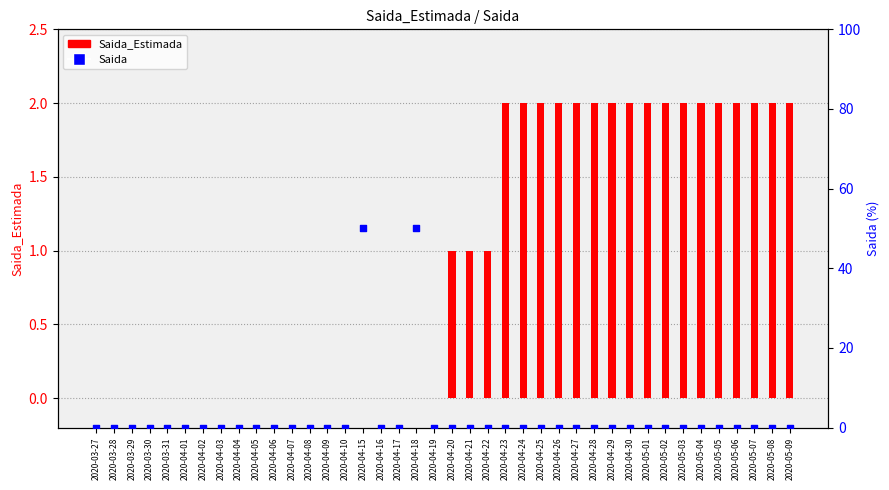

Which series has the widest spread of Y values?

Saida (percentile)